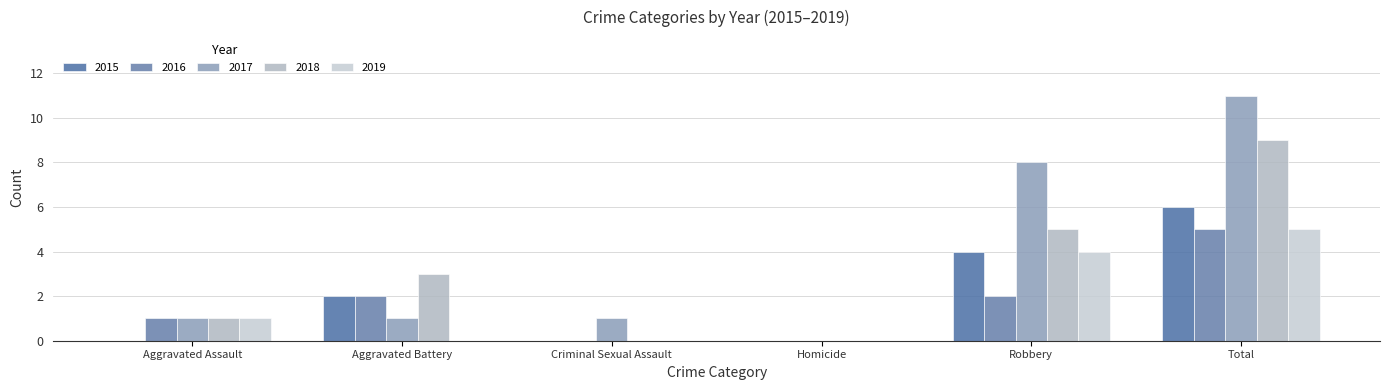

What position from the left is Robbery?

5